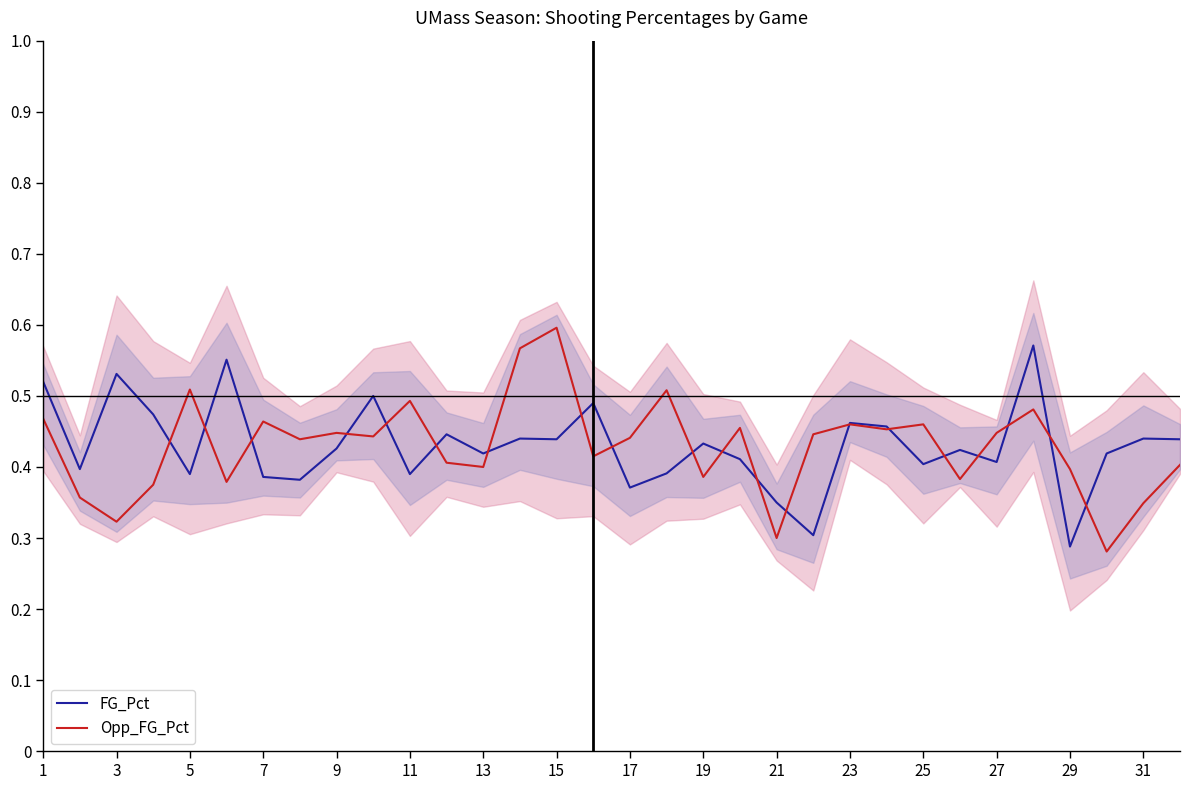

Is the value of Opp_FG_Pct at 25 greater than the value of FG_Pct at 17?

Yes